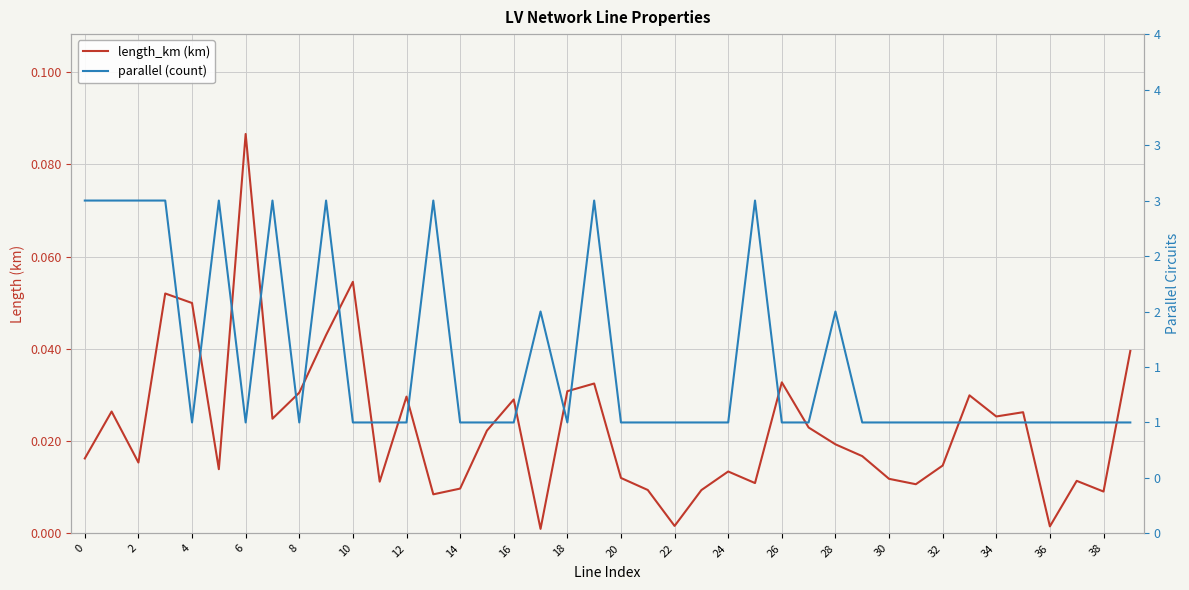

Is it true that parallel (count) equals 1.0 at 31?

True